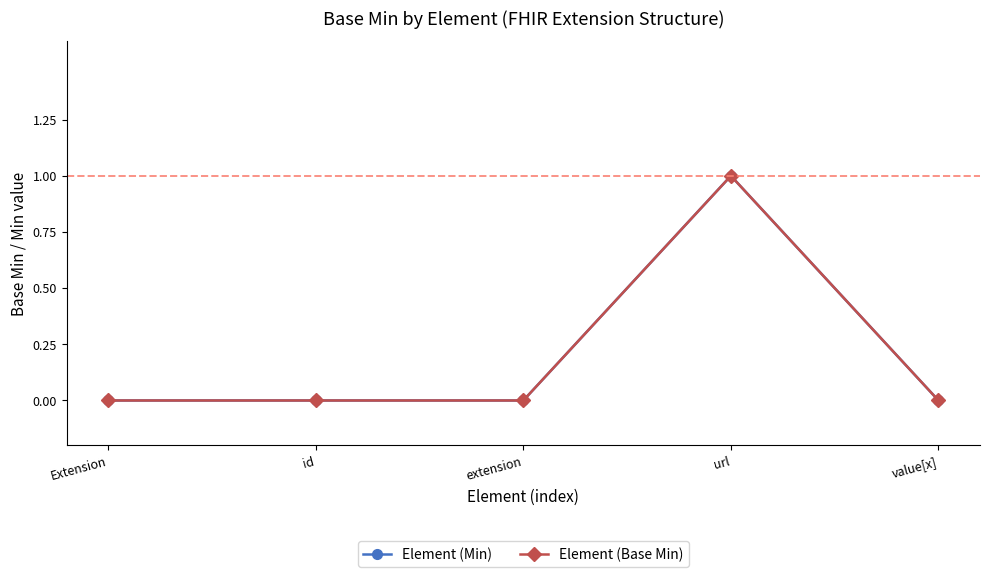

True or false: Element (Min) and Element (Base Min) cross at least once.

False